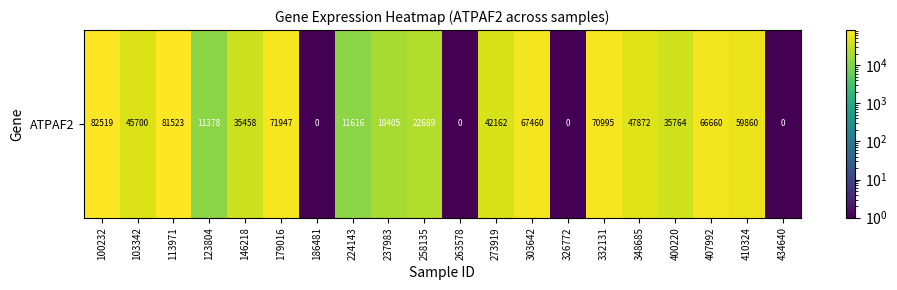

What is the maximum value shown in the chart?

82519